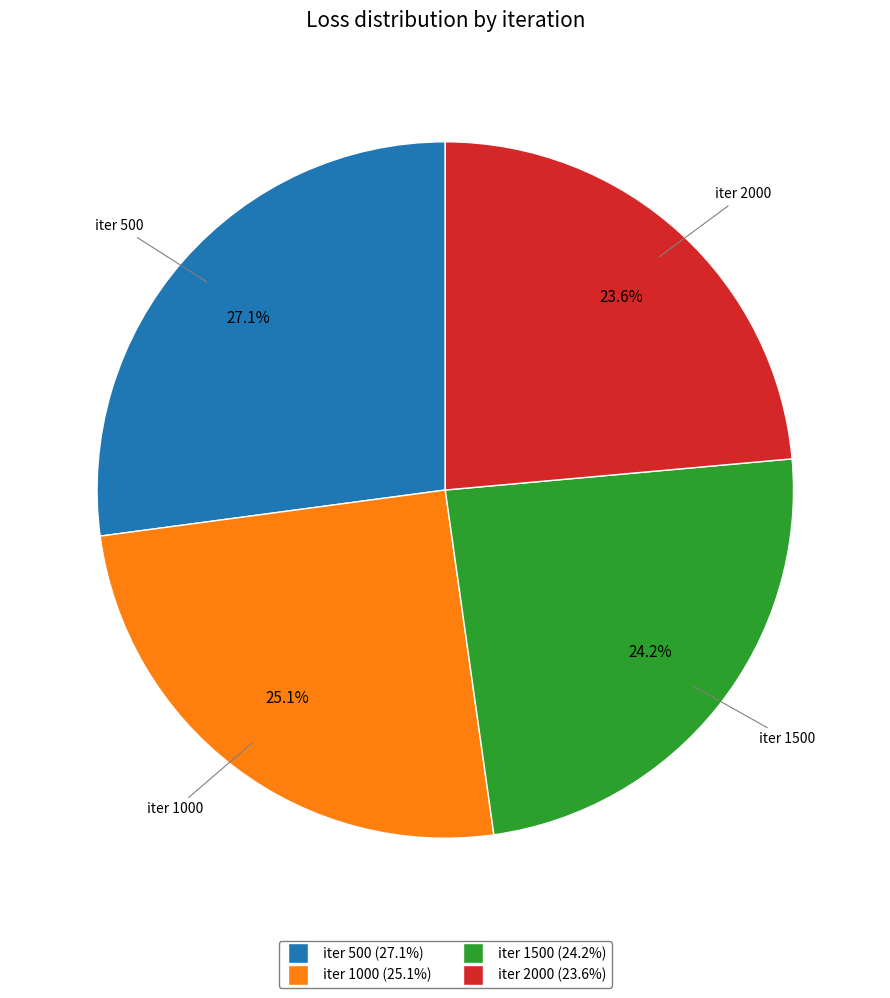

How many segments does this pie chart have?

4